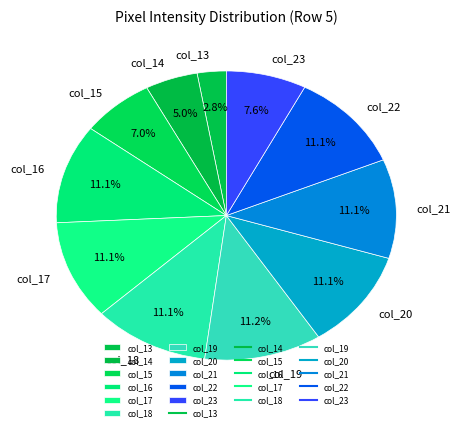

To the nearest percent, what percentage of the pie is col_17?

11%